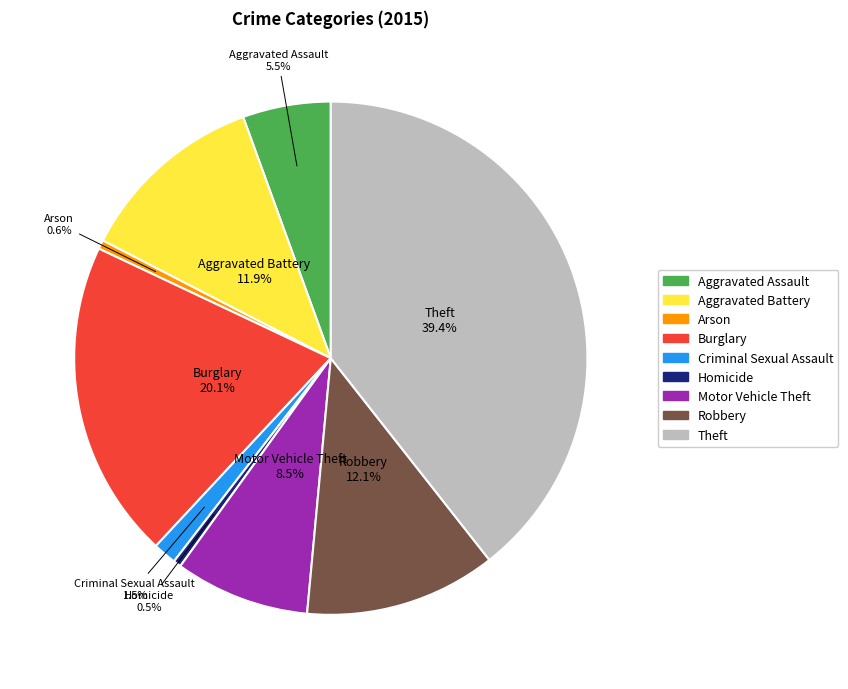

Approximately how many times larger is the value at Burglary compared to Robbery?

1.7